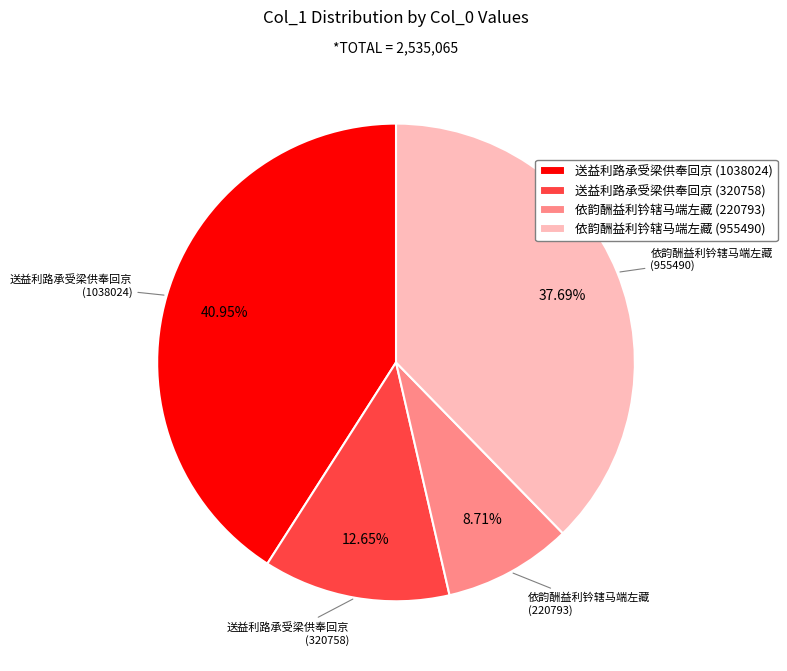

To the nearest percent, what is the average slice percentage?

25%